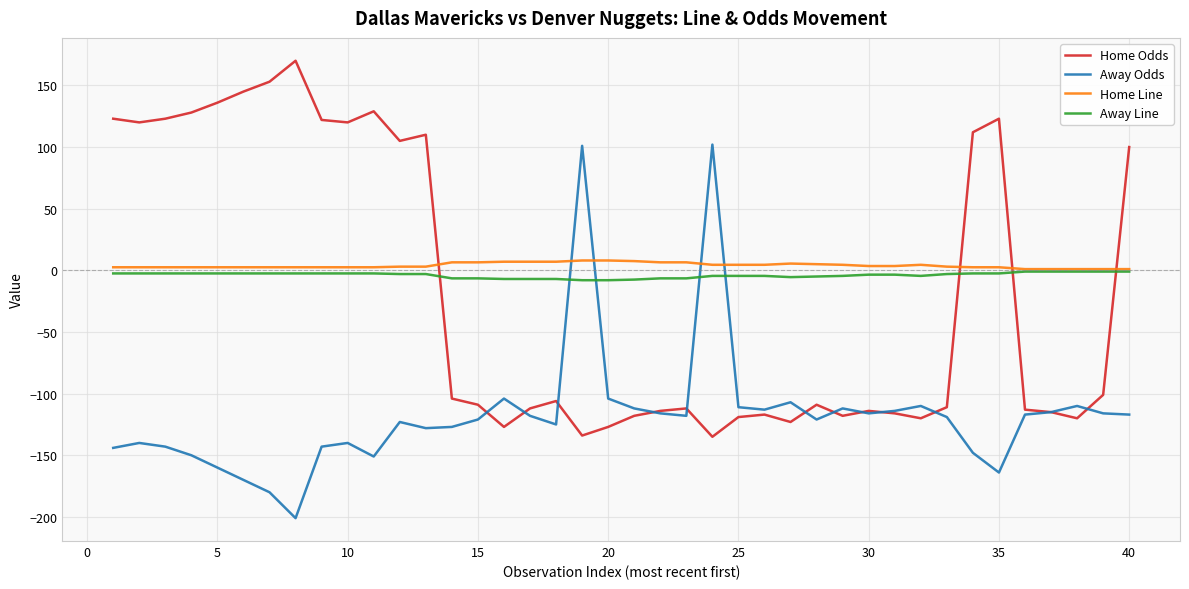

What is the maximum value shown in the chart?

170.0